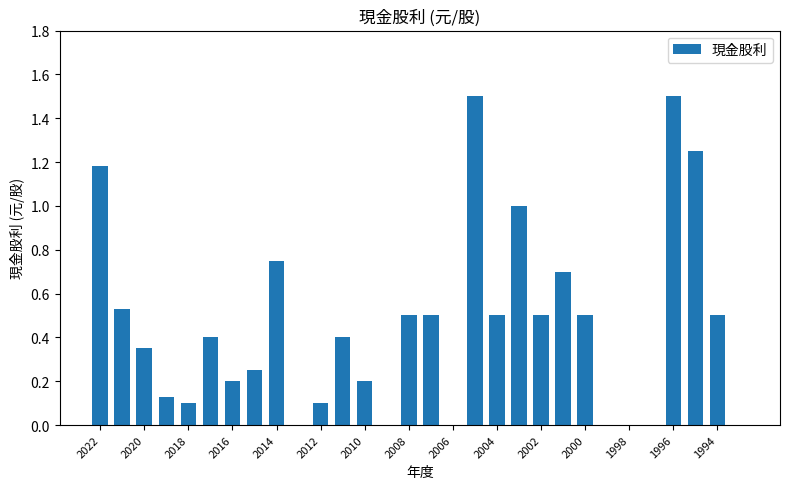

What is the sum of all values?

13.5